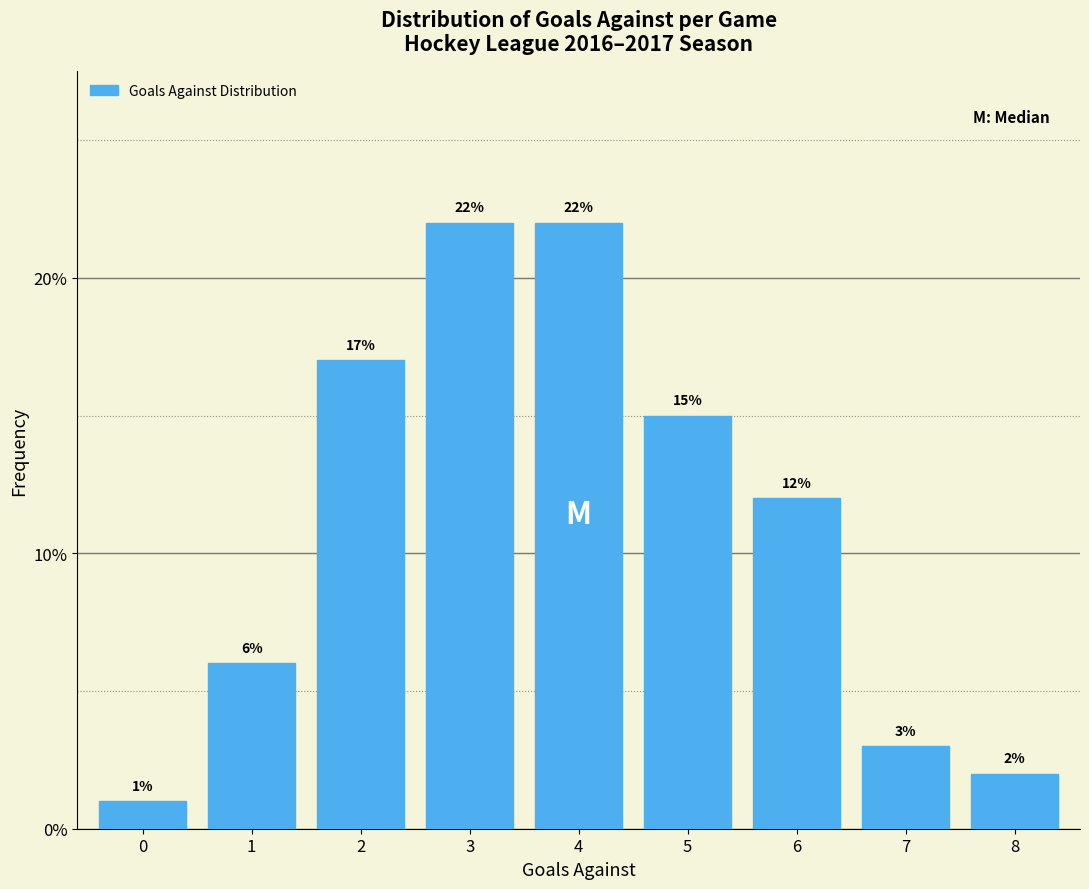

Reading left to right, transcribe all the data shown in this chart.

1	6	17	22	22	15	12	3	2